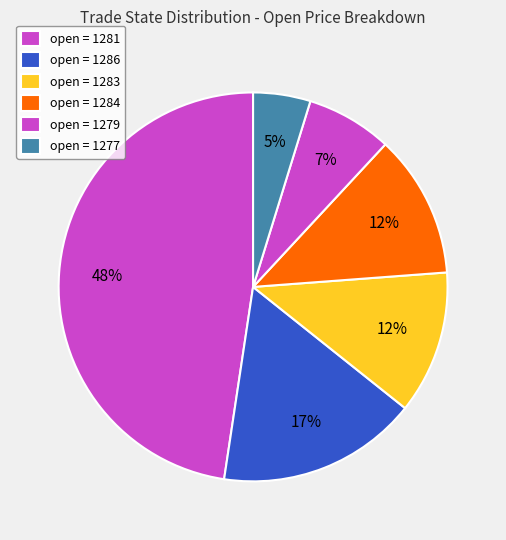

How many slices are in this pie chart?

6